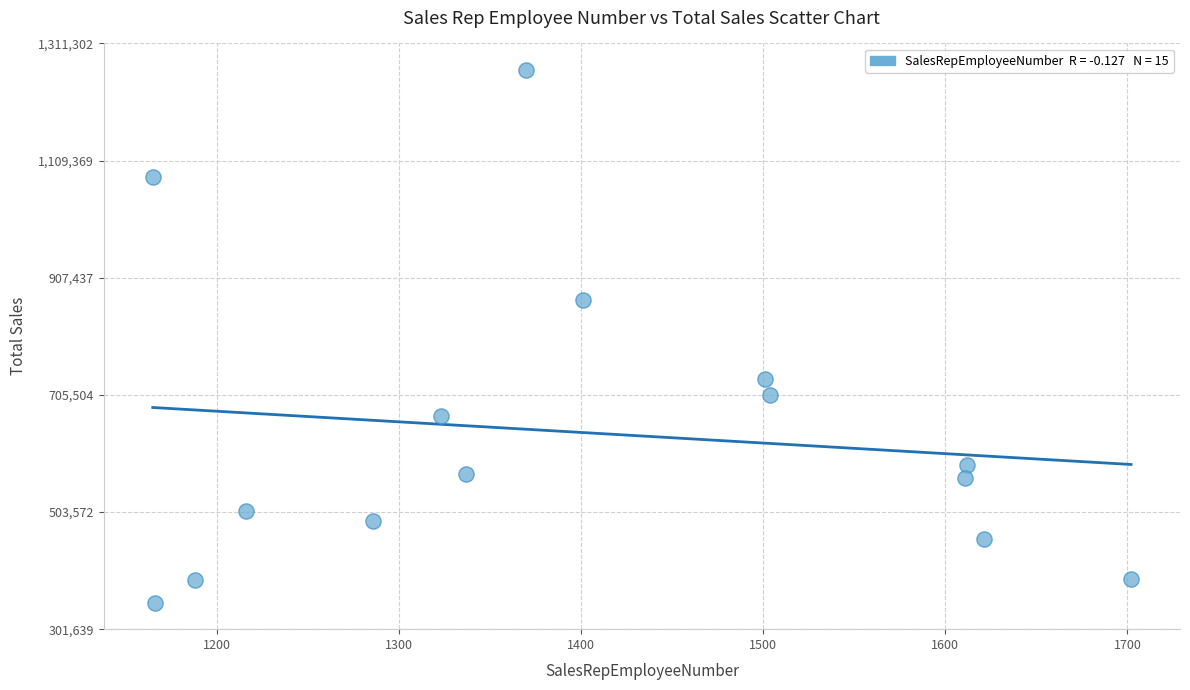

What is the range of X values (max minus min)?

537.0